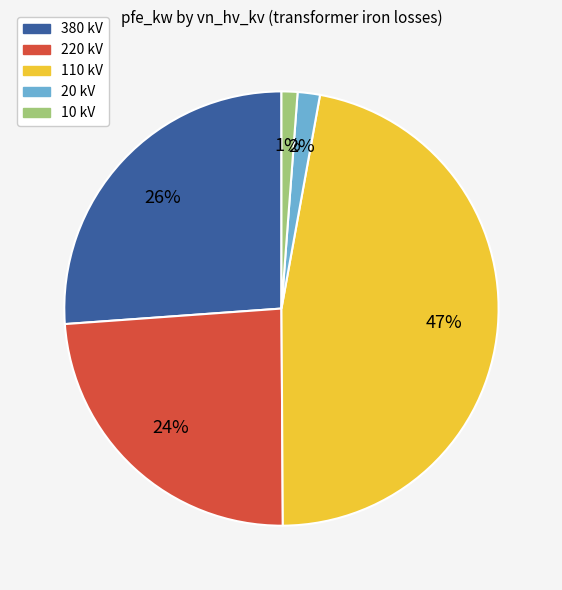

Which slice is the largest?

110 kV